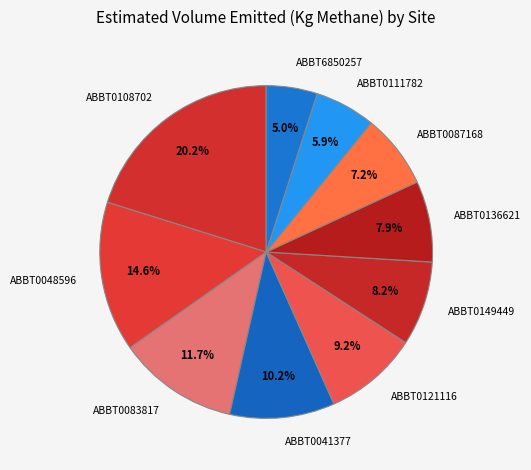

To the nearest percent, what is the difference between the largest and smallest slice percentages?

15%